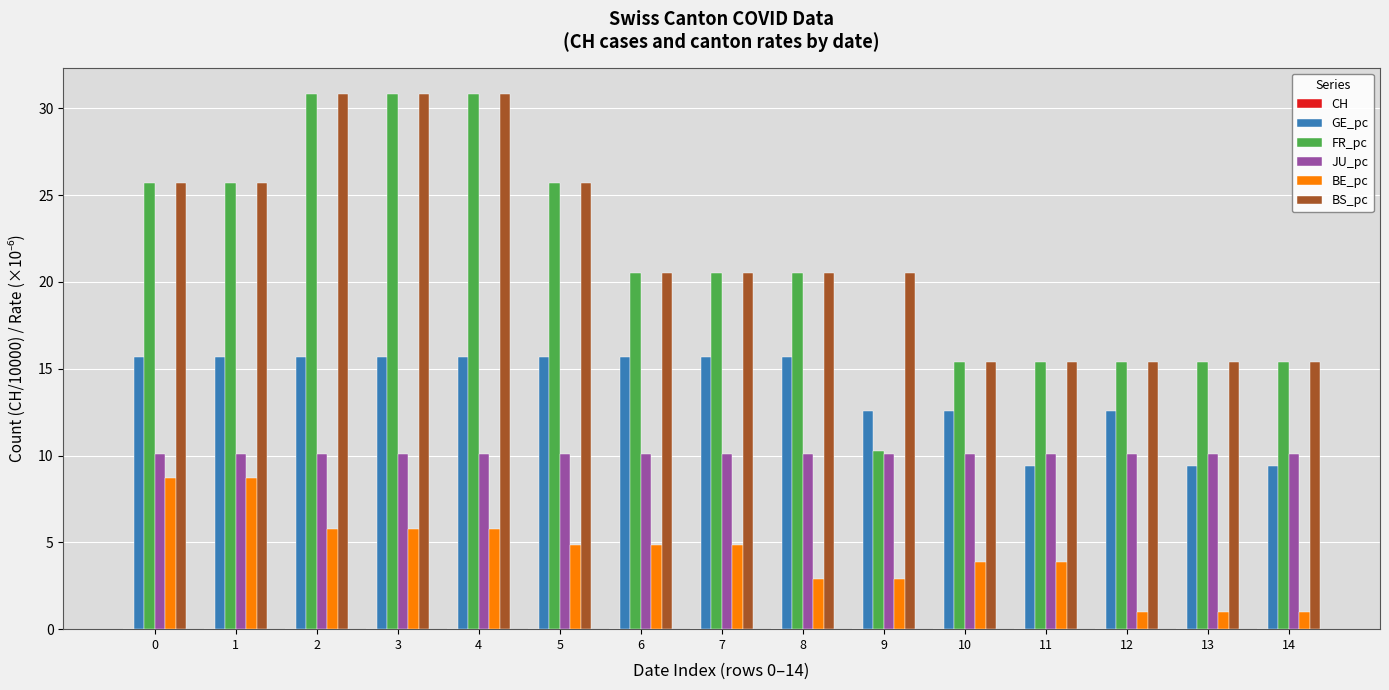

How many categories are shown in the chart?

15